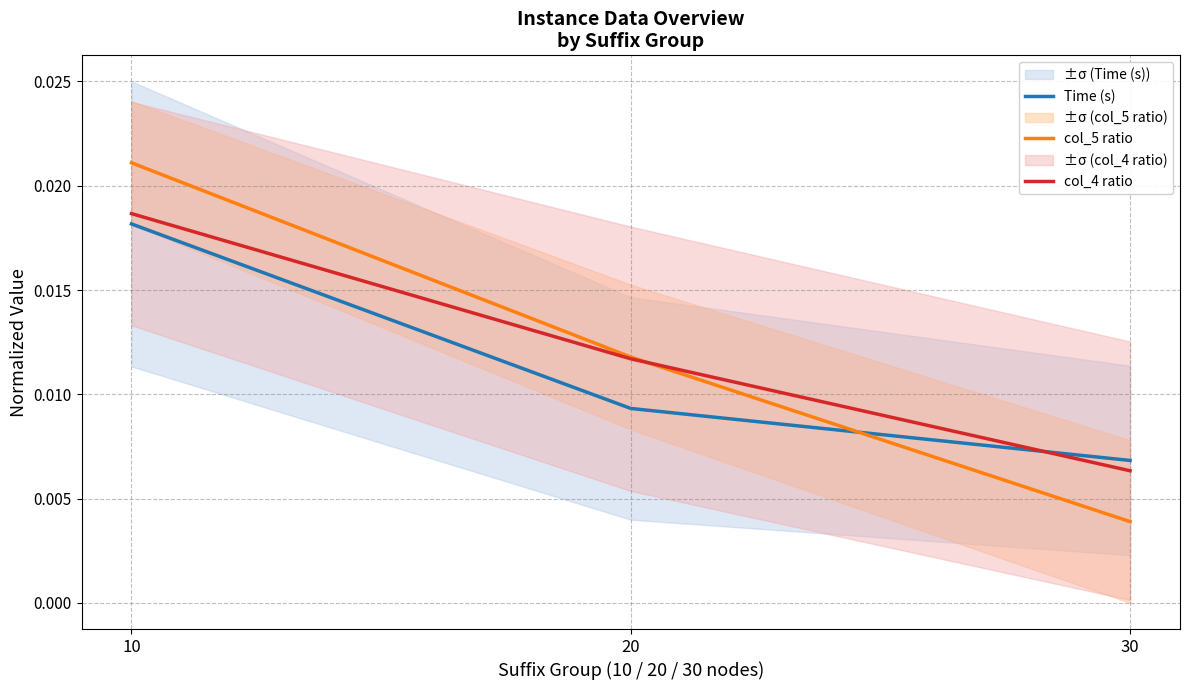

Does the chart have visible grid lines?

Yes